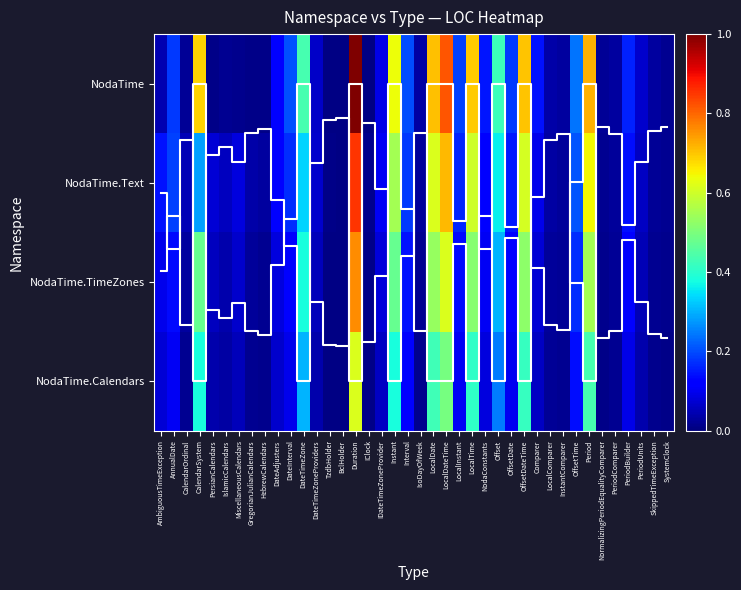

What is the sum of the NodaTime values at OffsetDateTime and LocalTime?

1.4